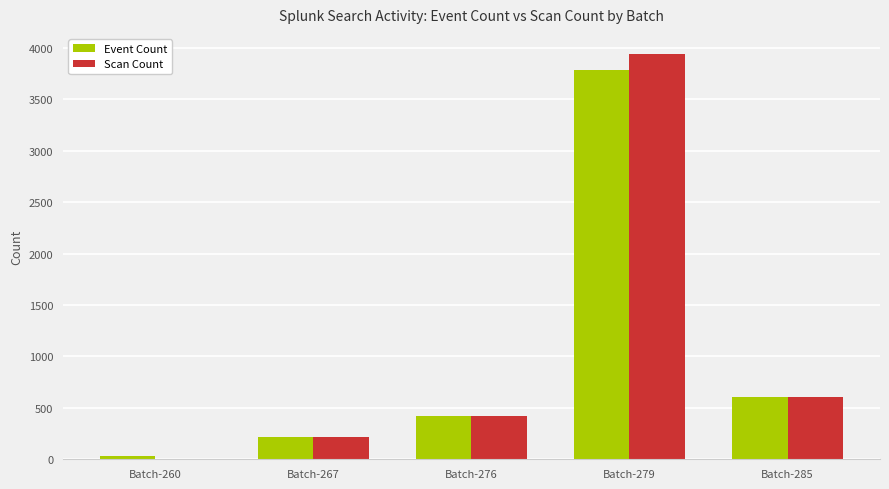

What is the maximum value for Scan Count?

3938